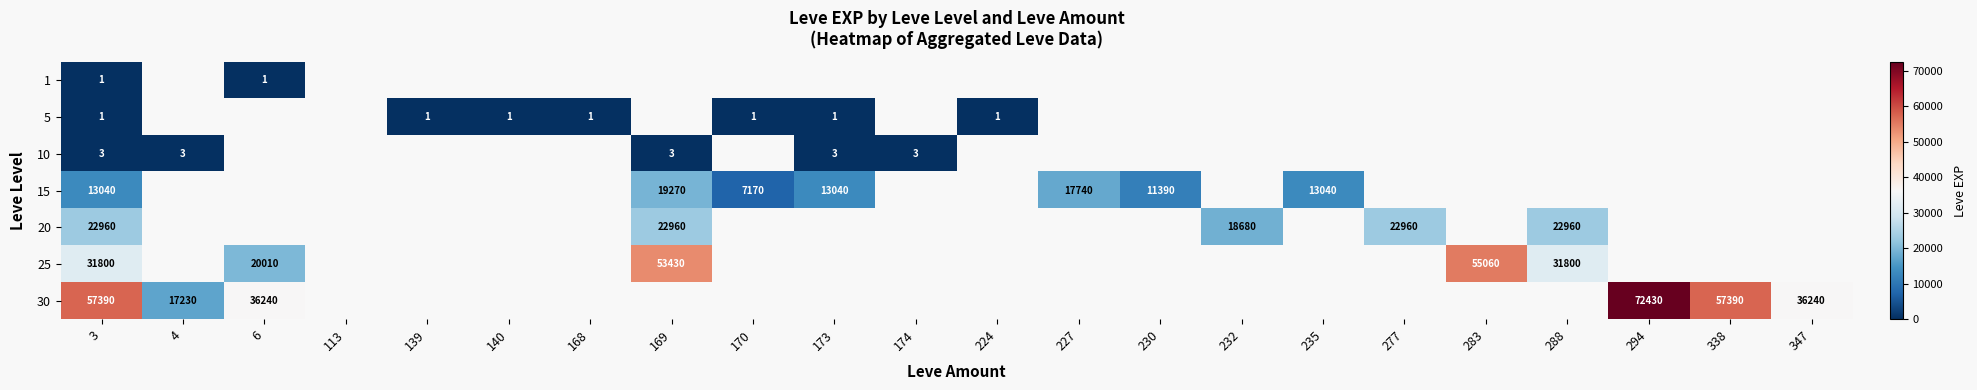

True or false: 20 has a value of 8363 at 277.

False